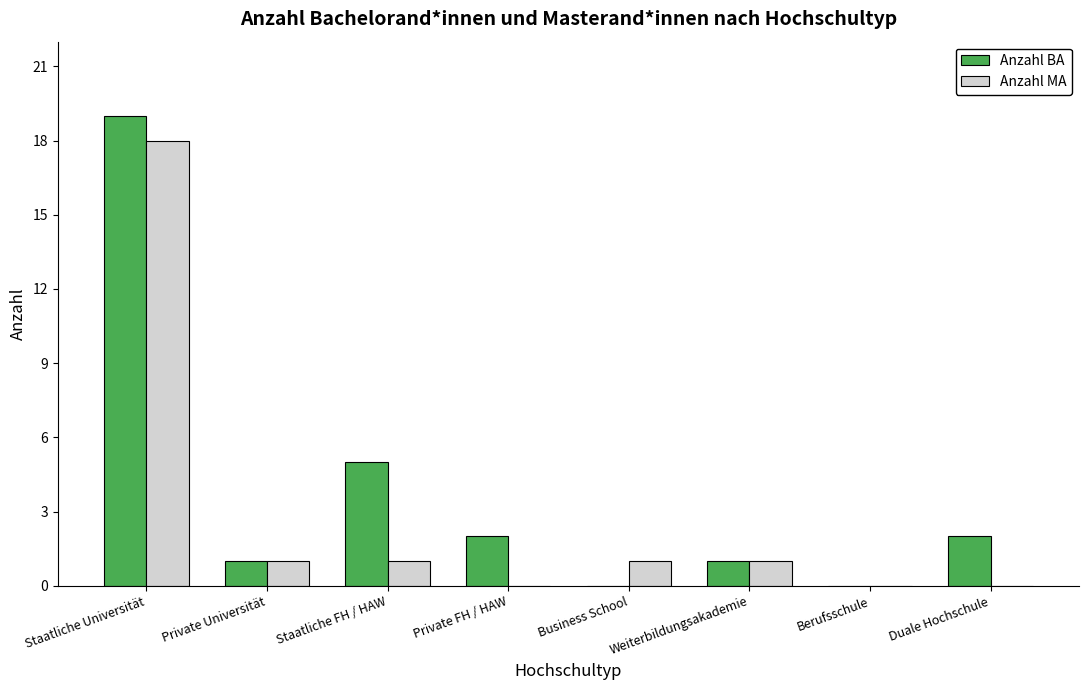

Reading left to right, what are all the values shown in this chart?

Anzahl BA: 19	1	5	2	0	1	0	2
Anzahl MA: 18	1	1	0	1	1	0	0